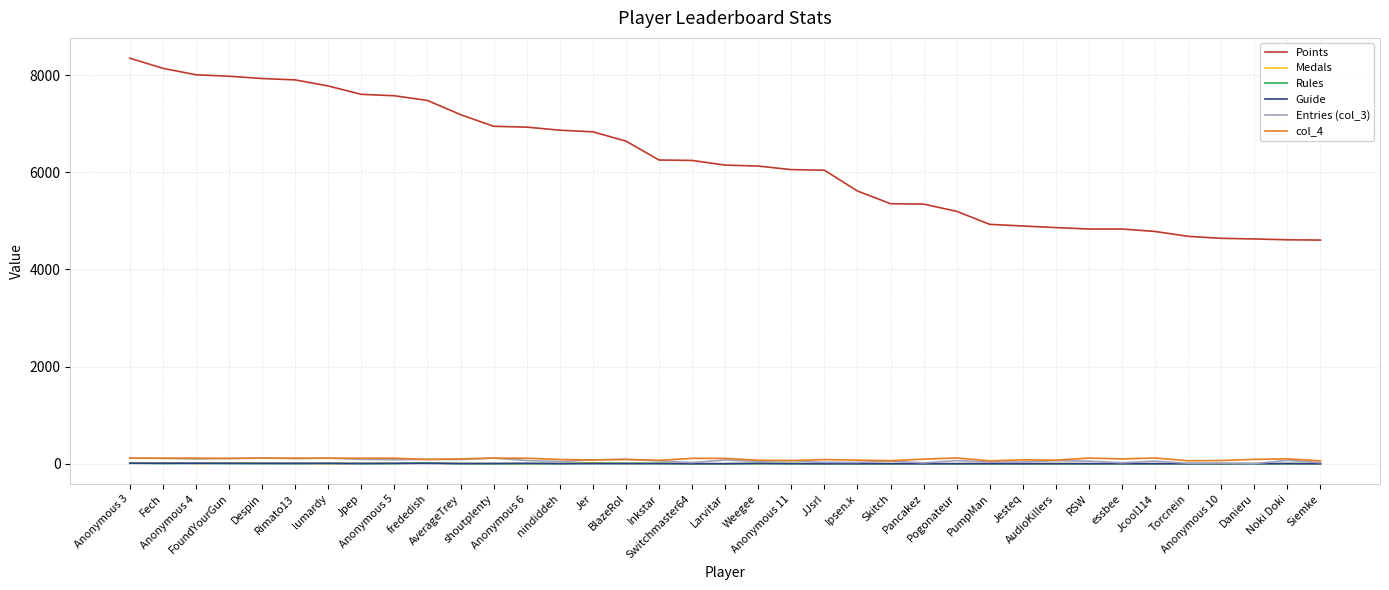

True or false: Rules has more than 2 interior local peaks.

True